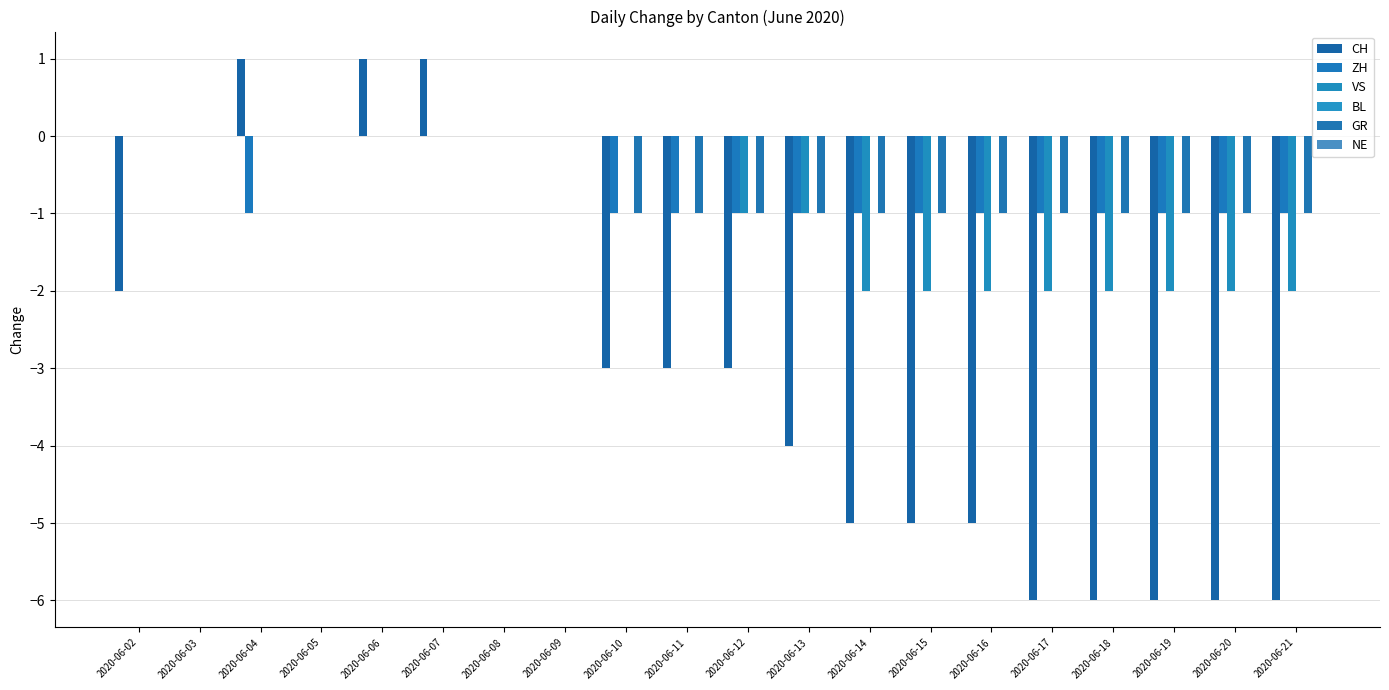

The value of VS at 2020-06-16 is -3. True or false?

False